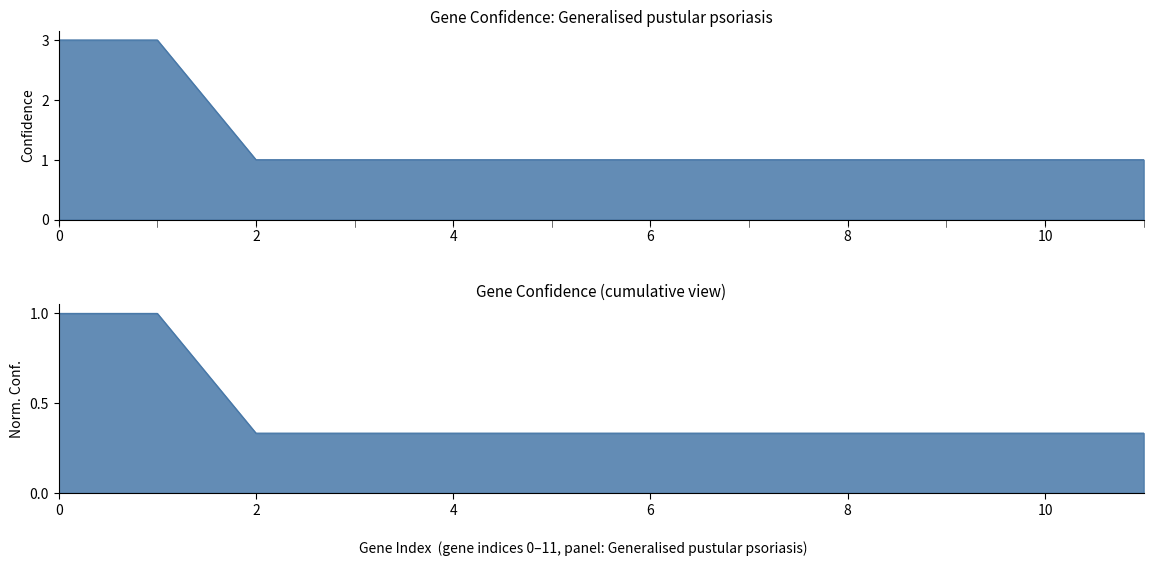

How many series are shown in this chart?

1